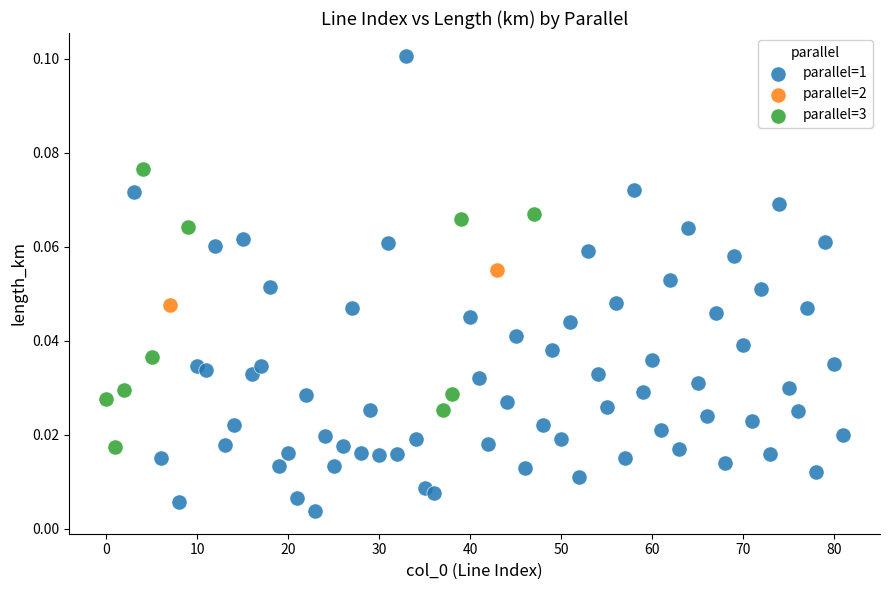

What are all the series names shown in the legend?

parallel=1, parallel=2, parallel=3